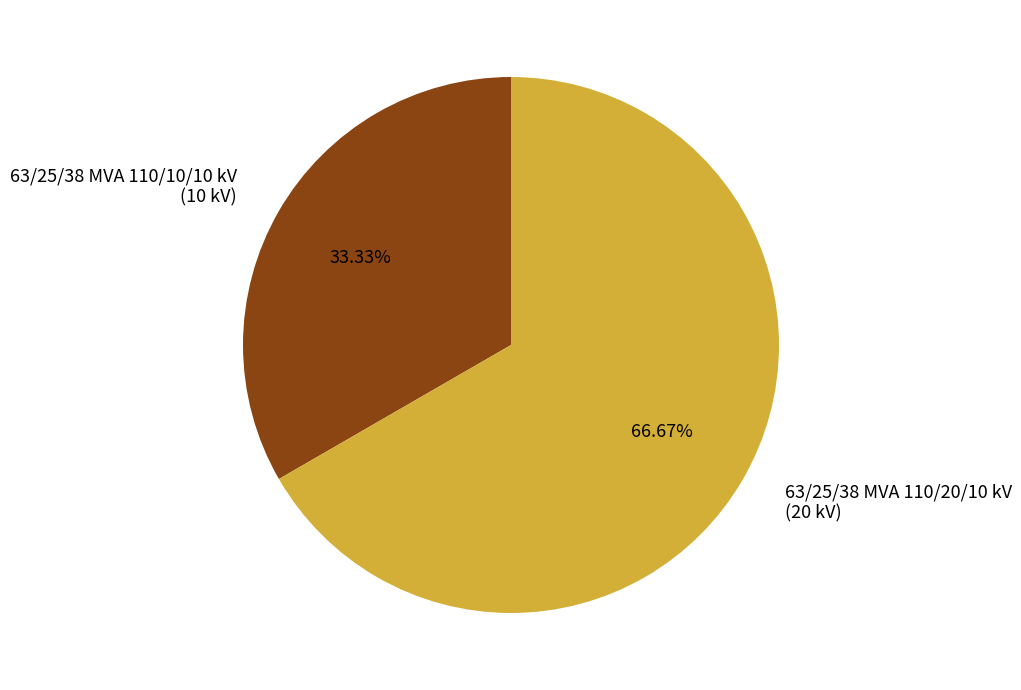

How many segments does this pie chart have?

2